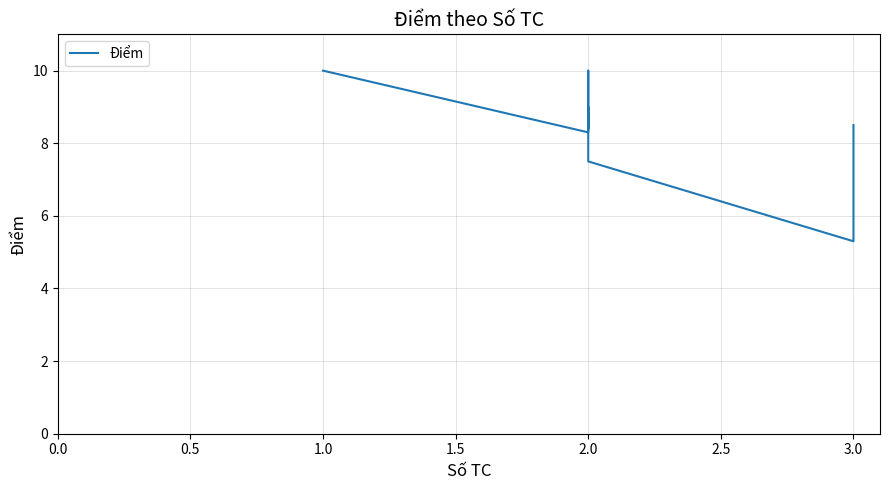

True or false: there are more than 1 points higher than both neighbors.

True